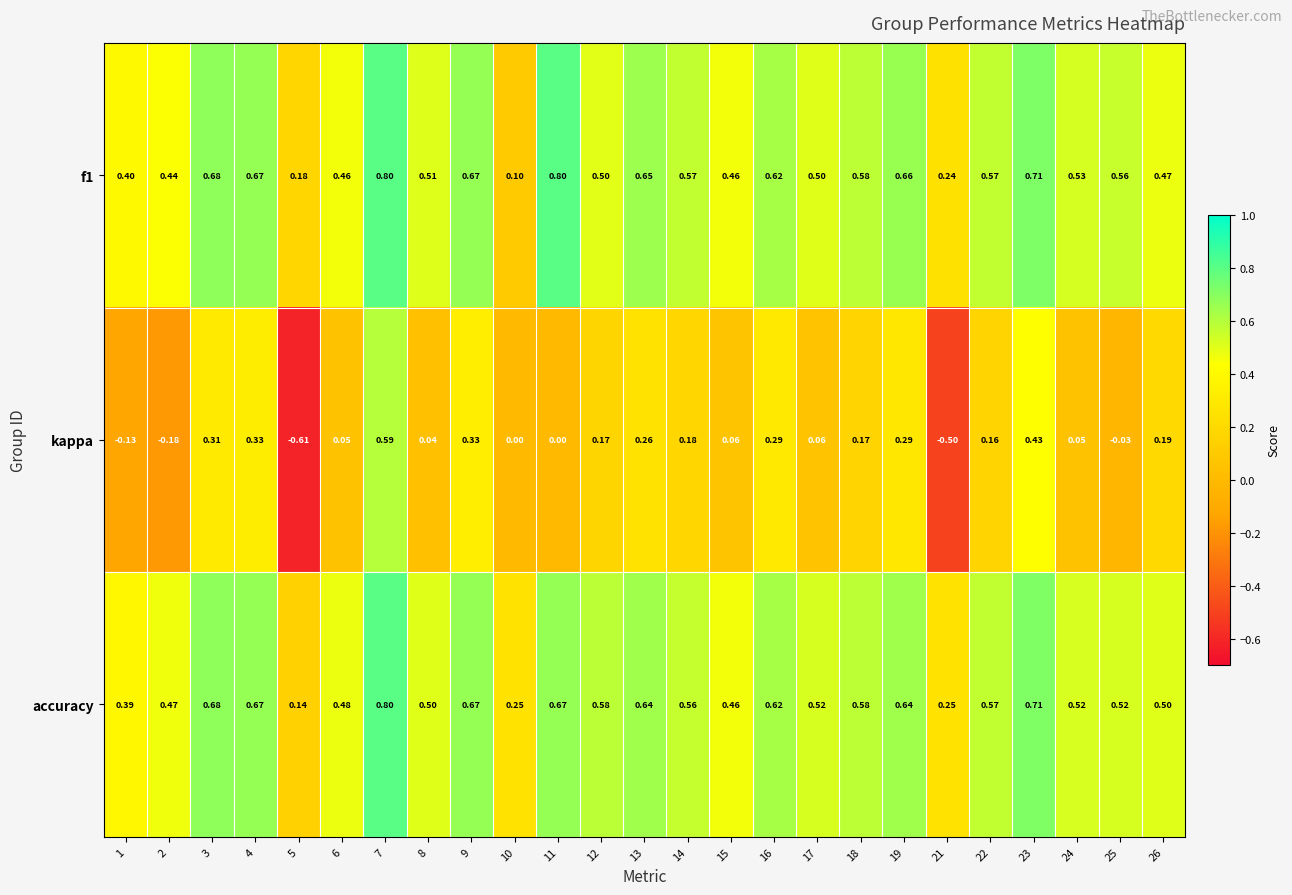

Which series has the largest range (max minus min)?

kappa